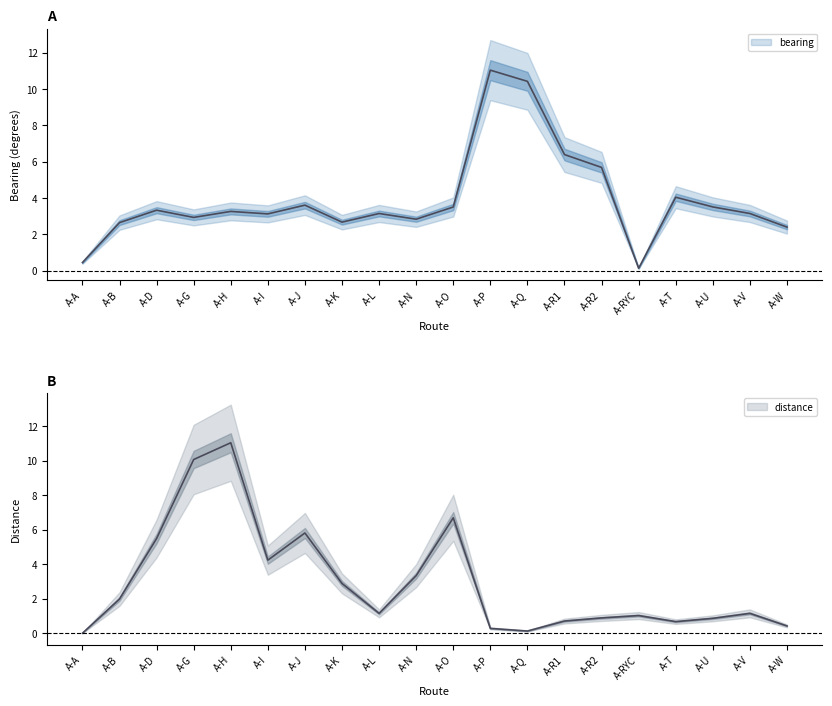

What is the label of the 9th point from the right?

A-P